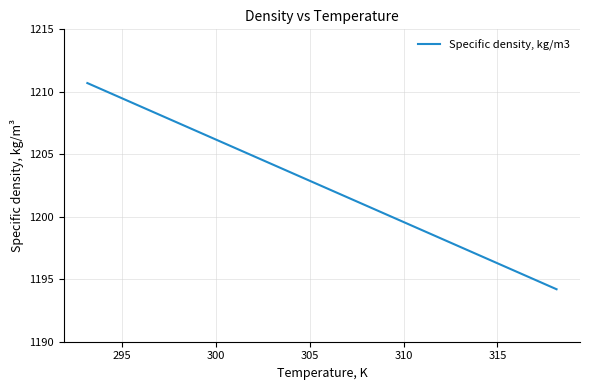

What is the greatest value displayed?

1210.7